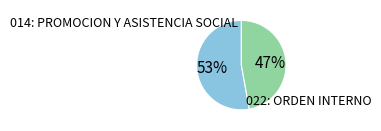

Is there a majority slice in this chart?

Yes